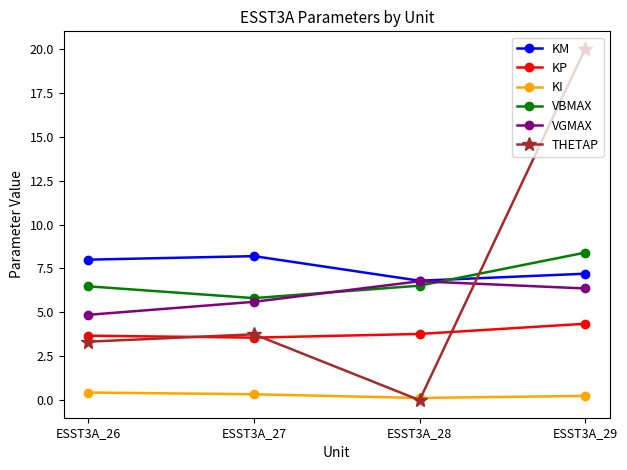

List the series in order of their peak value, highest first.

THETAP, VBMAX, KM, VGMAX, KP, KI